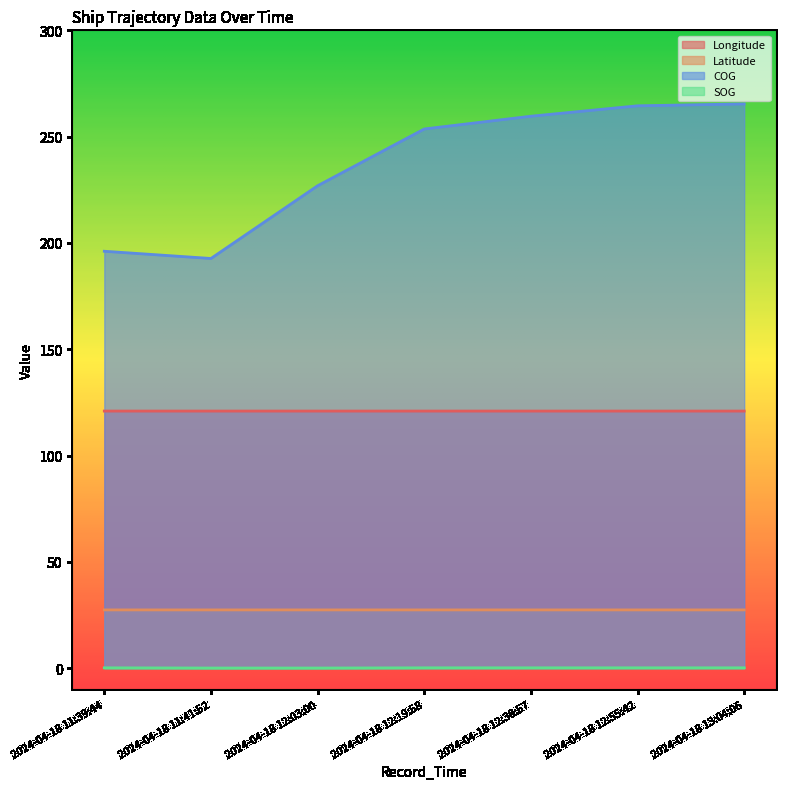

How many lines are shown in the chart?

4